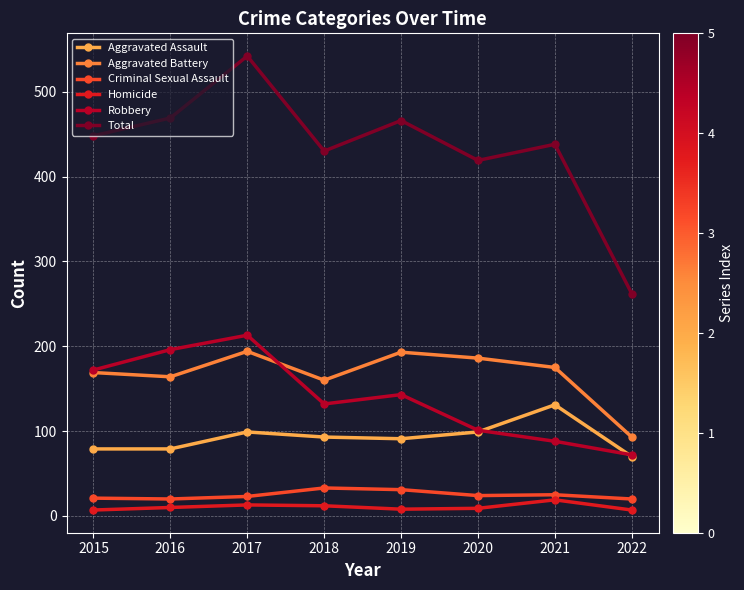

What is the approximate value of Aggravated Assault at 2015?

79